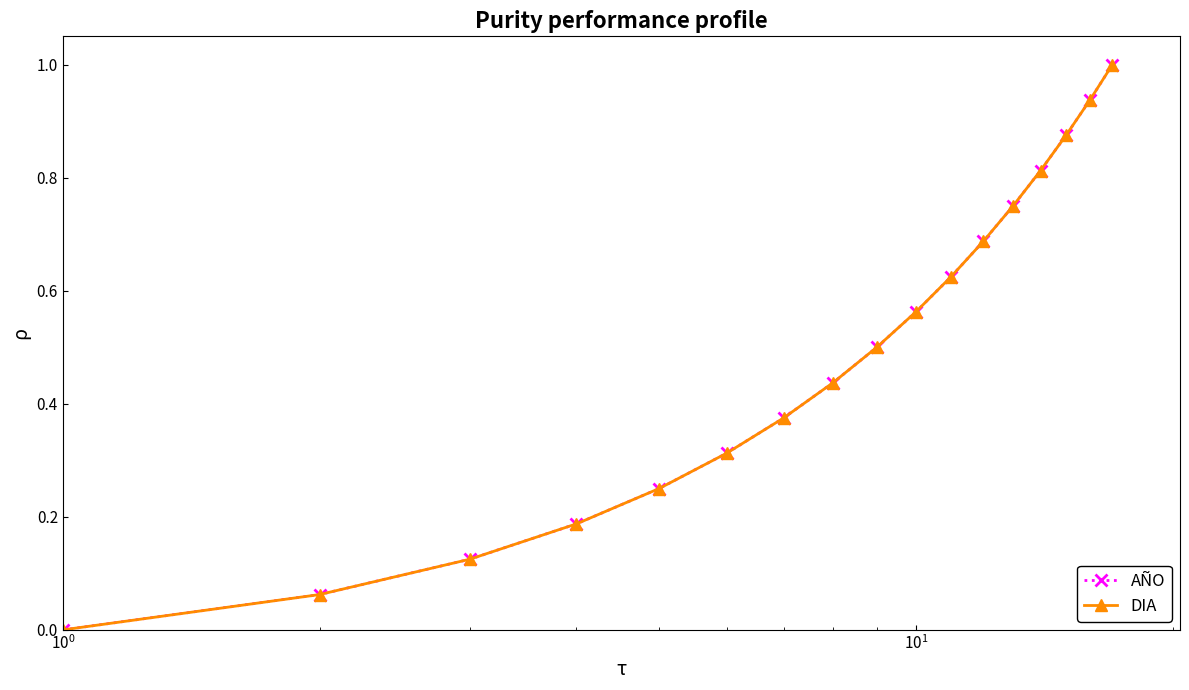

At how many categories does at least one series exceed 0?

16